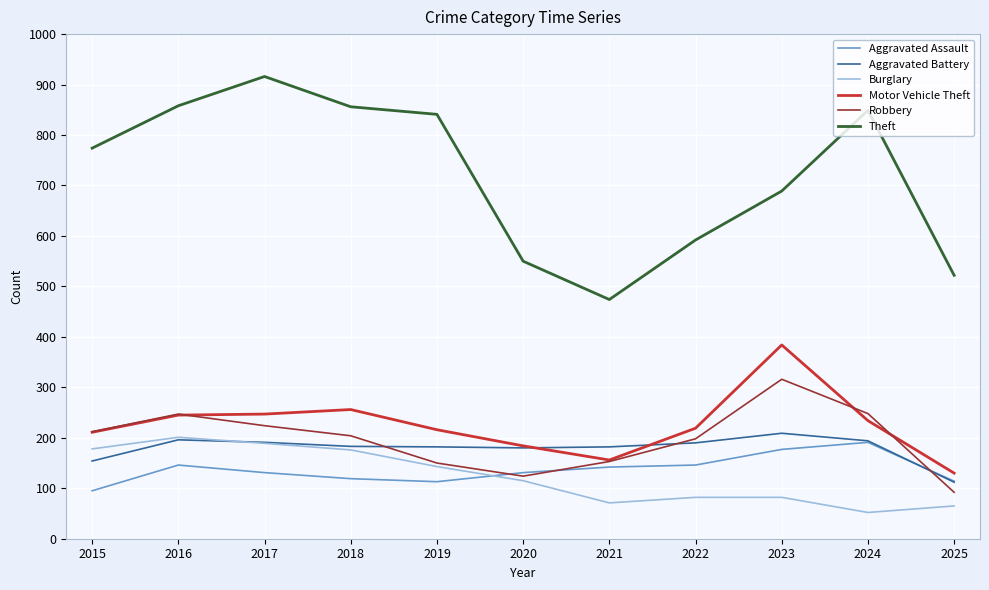

Where is the first local maximum for Burglary?

2016